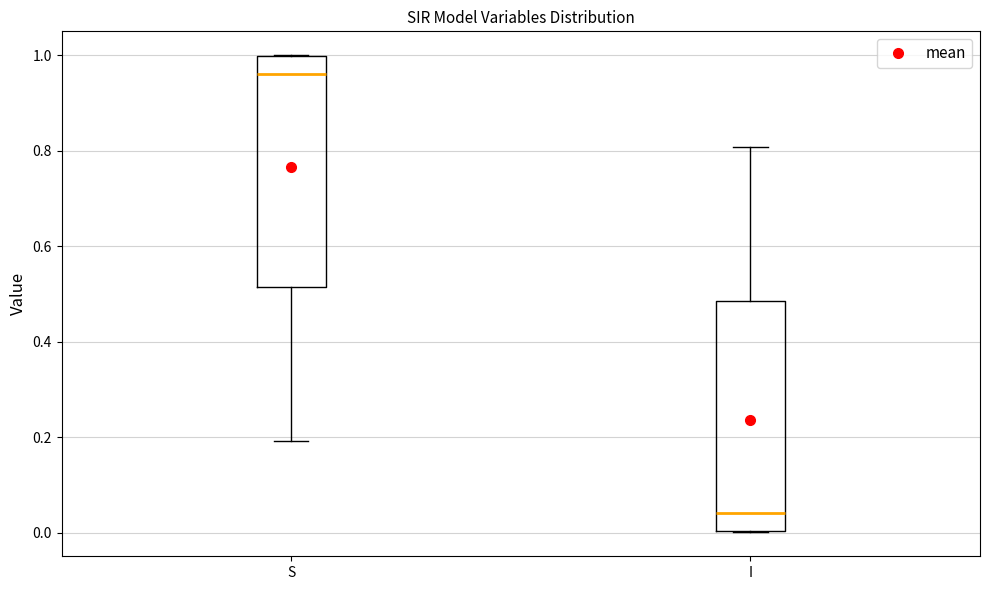

Where is the lower edge of the box for I on the y-axis? The values are not printed on the chart, so give them approximately, as read against the axis.

0.00